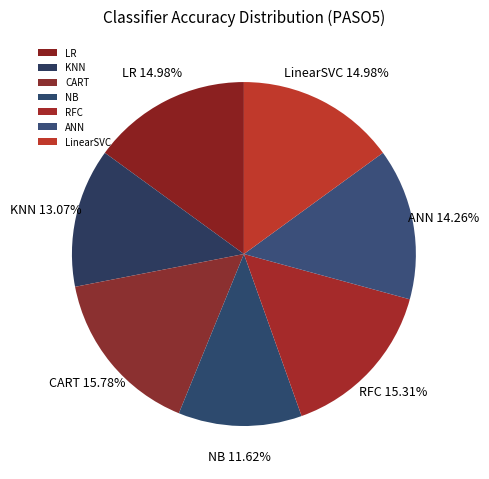

Between RFC and NB, which is larger?

RFC